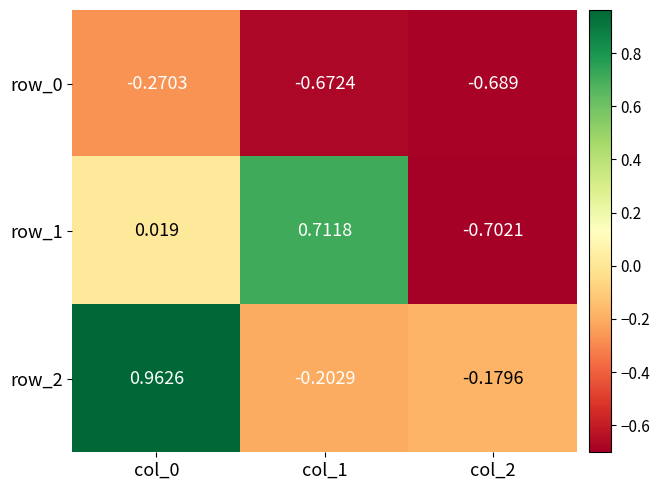

Is the value of row_0 at col_1 greater than the value of row_2 at col_0?

No